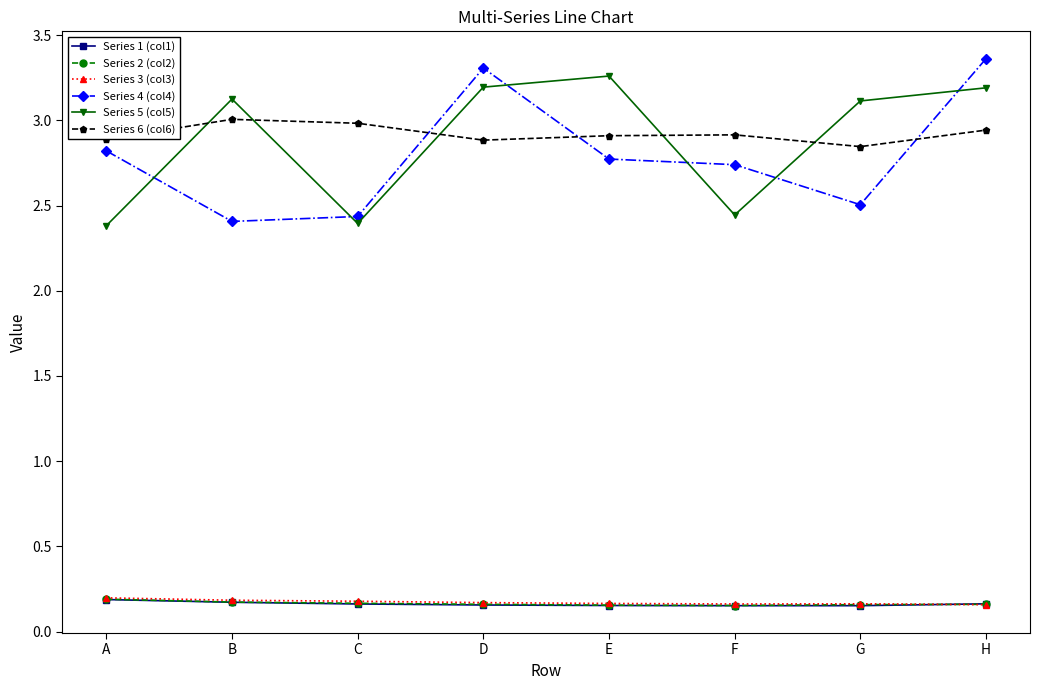

What is the total value across all series at A?

8.7